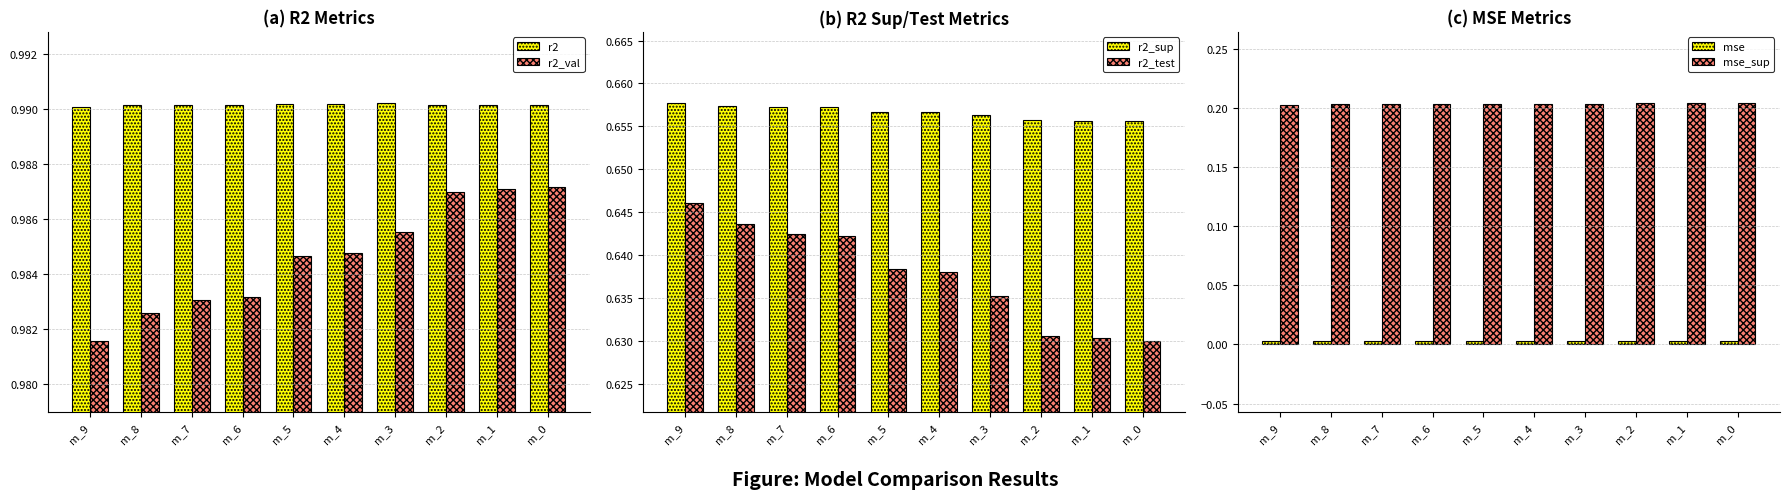

What is the value of the r2_test bar at the 4th from the left?

0.6